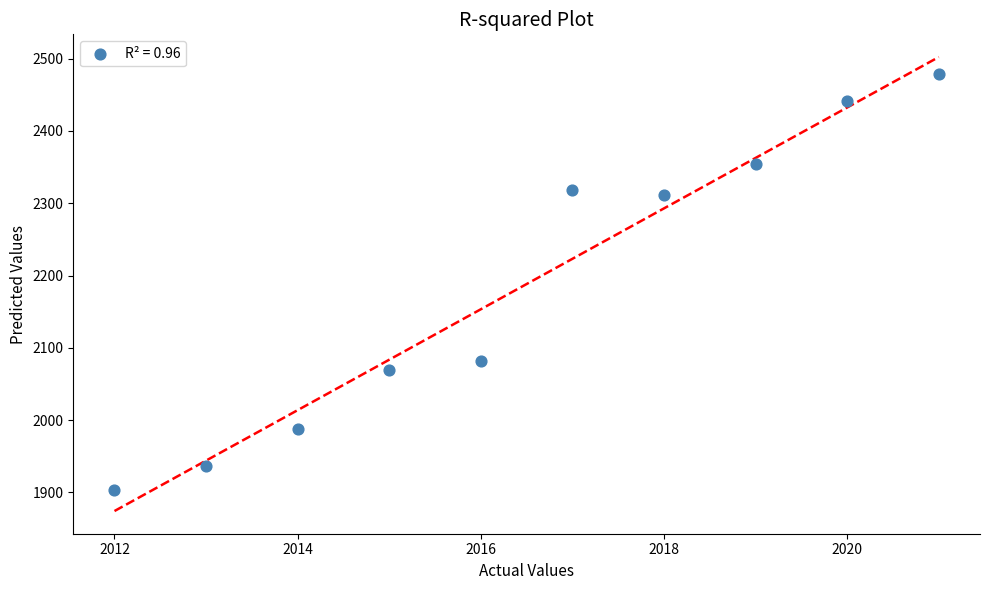

What Y value in the scatter plot is closest to 2191?

2082